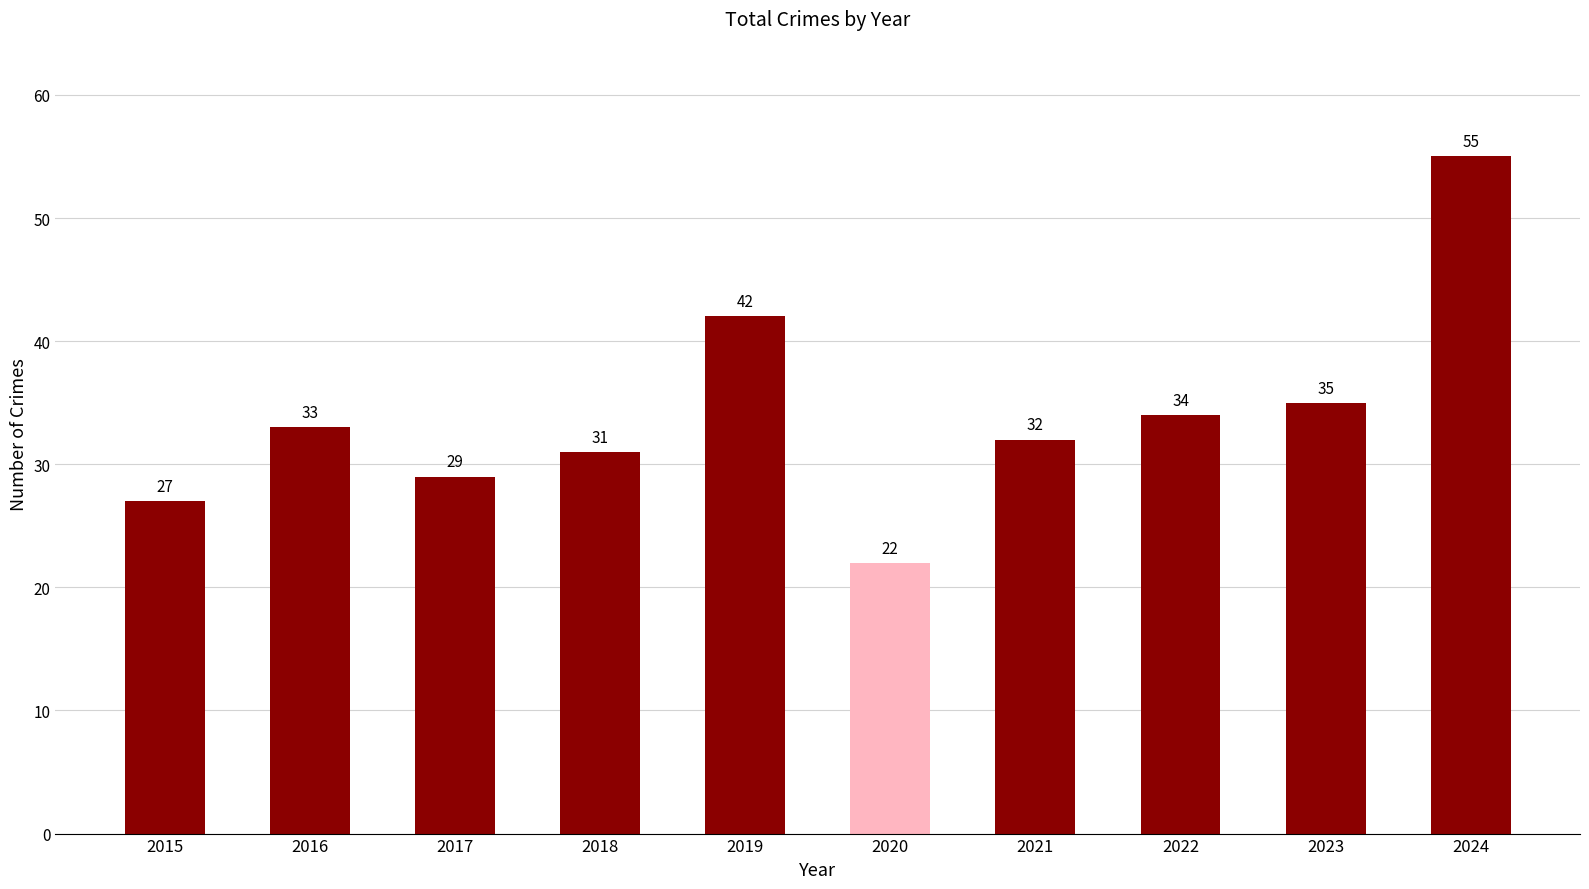

What is the difference between the values at 2023 and 2022?

1